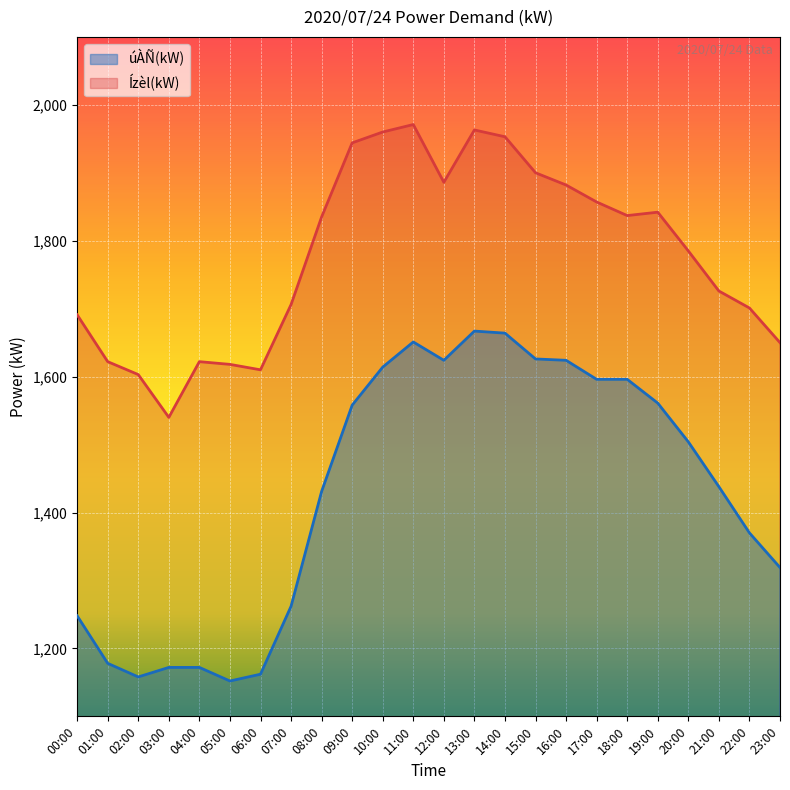

Does the chart display data point markers on the line(s)?

No